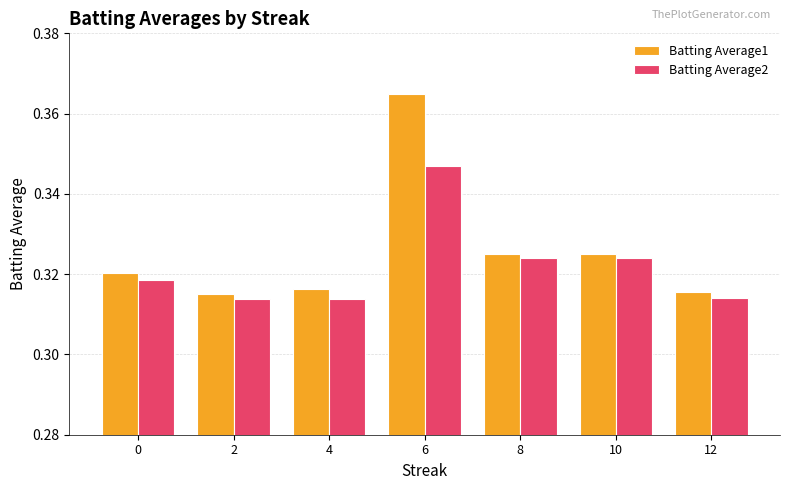

Which category has the highest value across all series?

6